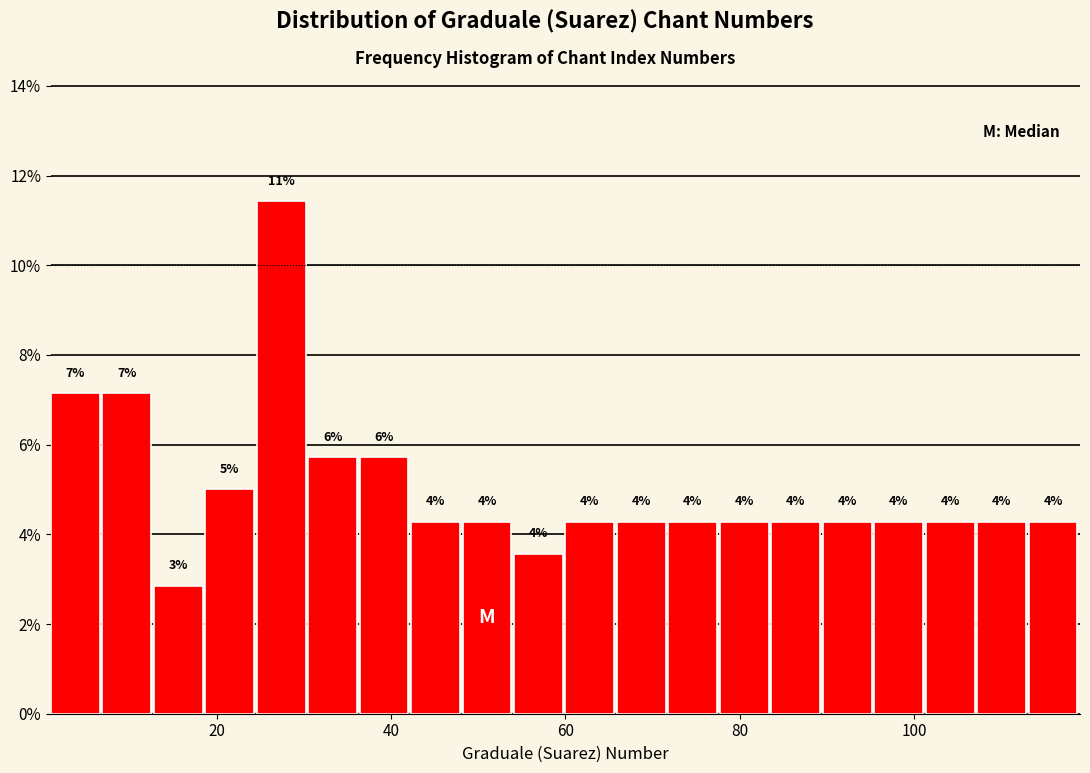

Around what value on the x-axis is the tallest bar? Give the approximate position of its centre, as read against the axis.

28